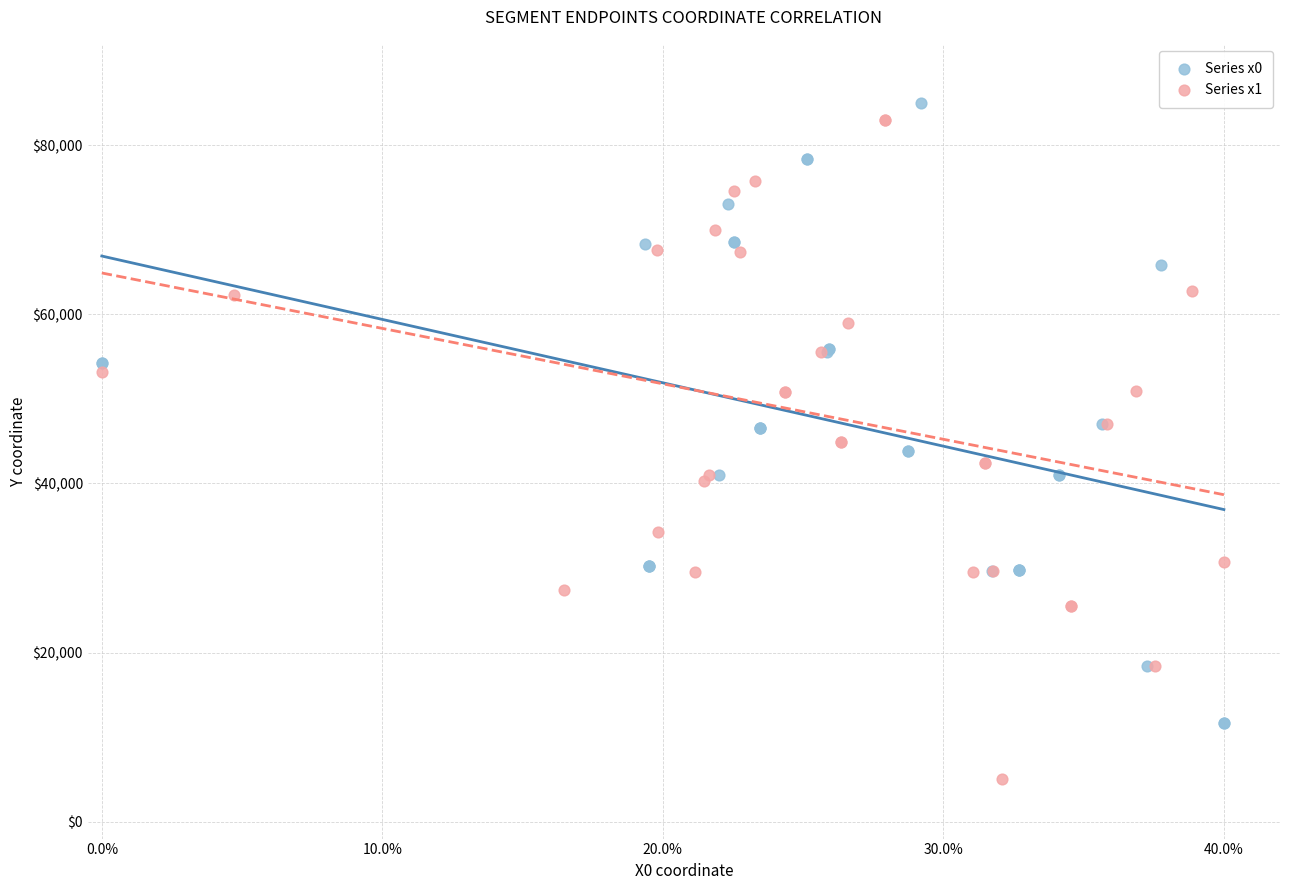

Which series contains the lowest Y value?

Series x1